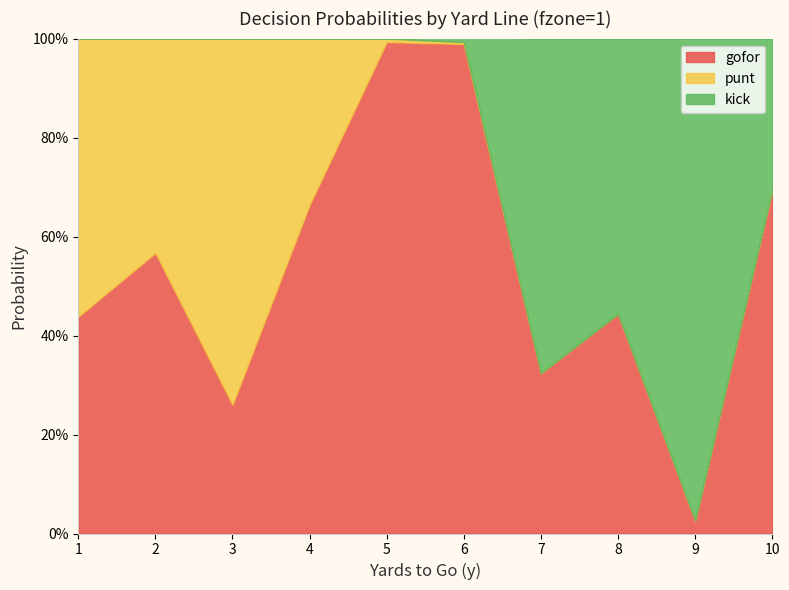

How many values in kick are above zero?

5